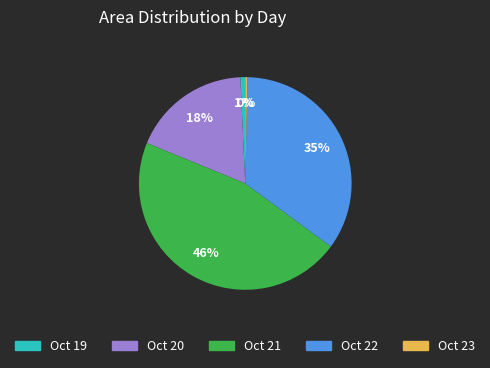

How many slices are in this pie chart?

5